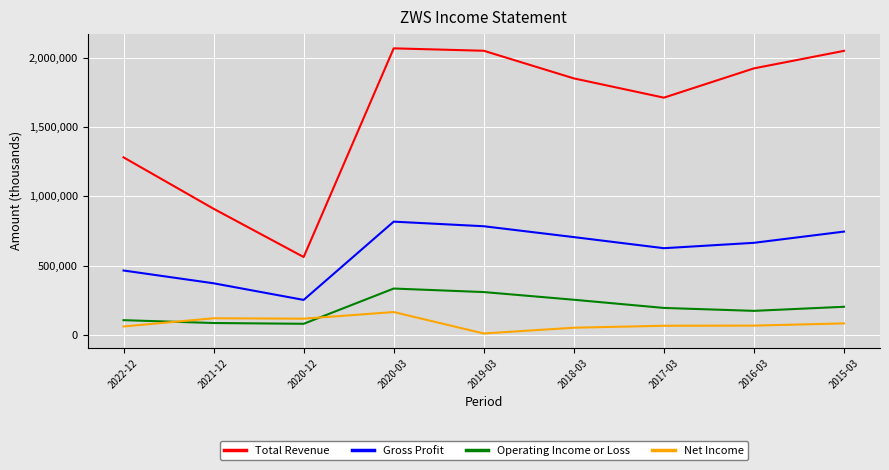

True or false: Operating Income or Loss and Gross Profit intersect in this chart.

False